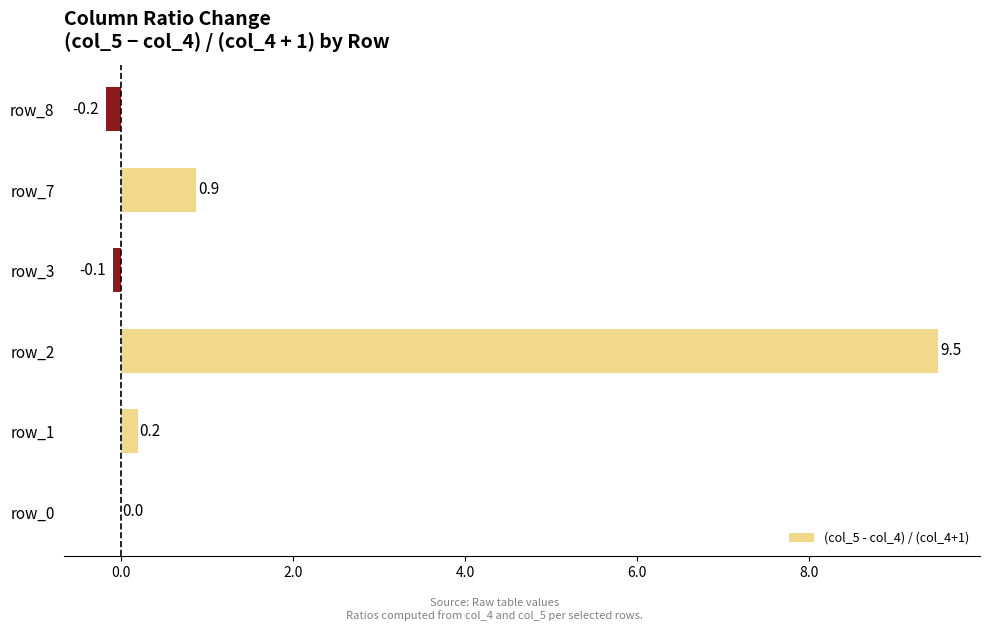

At which category does the chart reach its peak across all series?

row_2